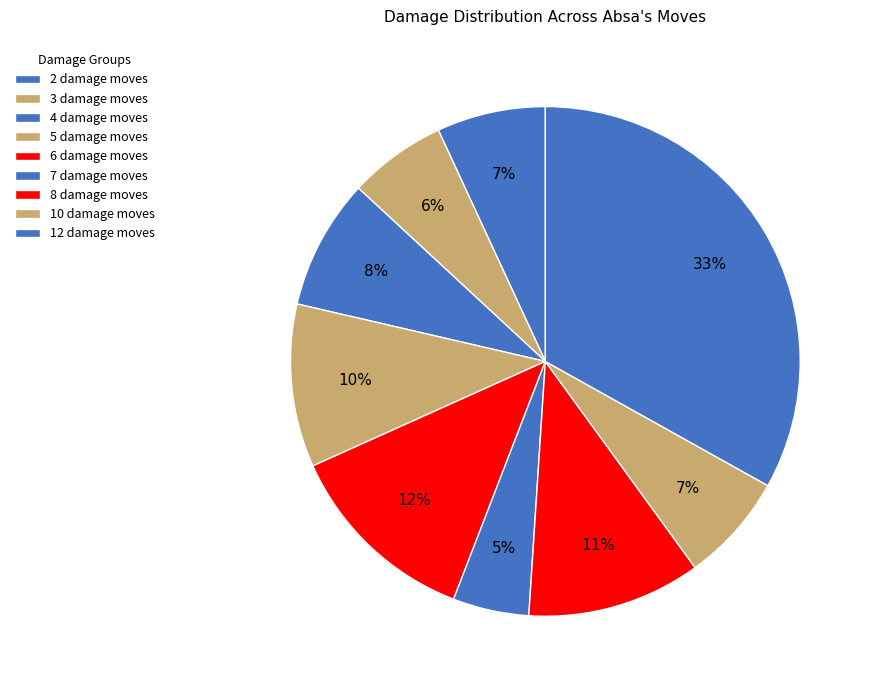

Count the number of slices in the pie.

9